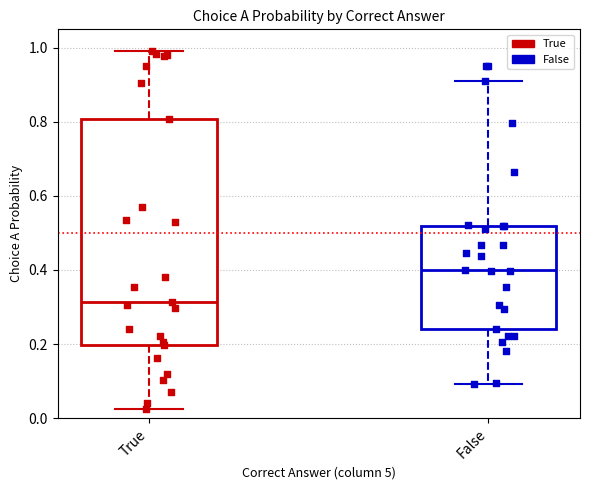

Which box has the lowest median line?

True